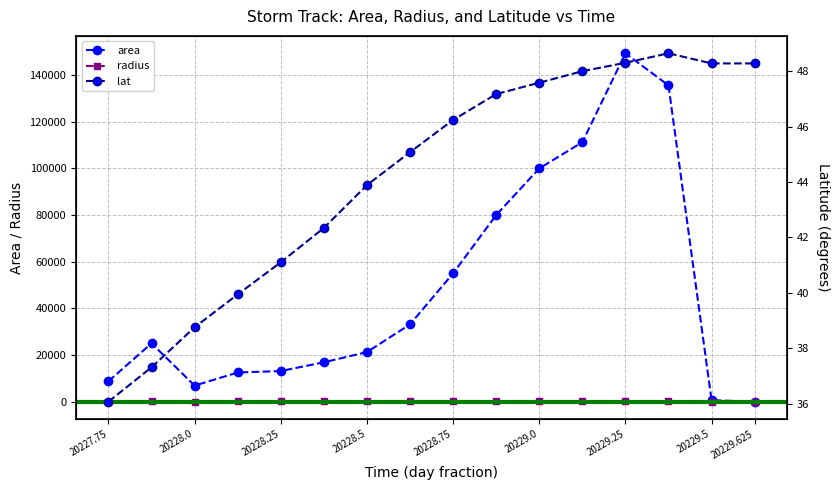

Reading left to right, list all the values displayed in this chart.

area: 8750.0	25000.0	6875.0	12500.0	13125.0	16875.0	21250.0	33125.0	55000.0	80000.0	100000.0	111250.0	149375.0	135625.0	625.0	0.0
radius: 52.8	89.2	46.8	63.1	64.6	73.3	82.2	102.7	132.3	159.6	178.4	188.2	218.1	207.8	14.1	0.0
lat: 36.1	37.3	38.8	39.9	41.1	42.3	43.9	45.1	46.2	47.2	47.6	48.0	48.3	48.6	48.3	48.3